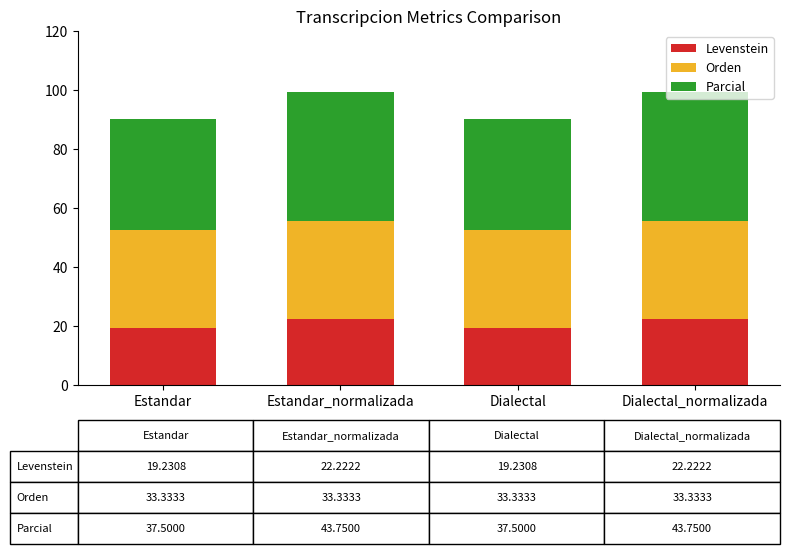

What is the minimum value for Levenstein?

19.2